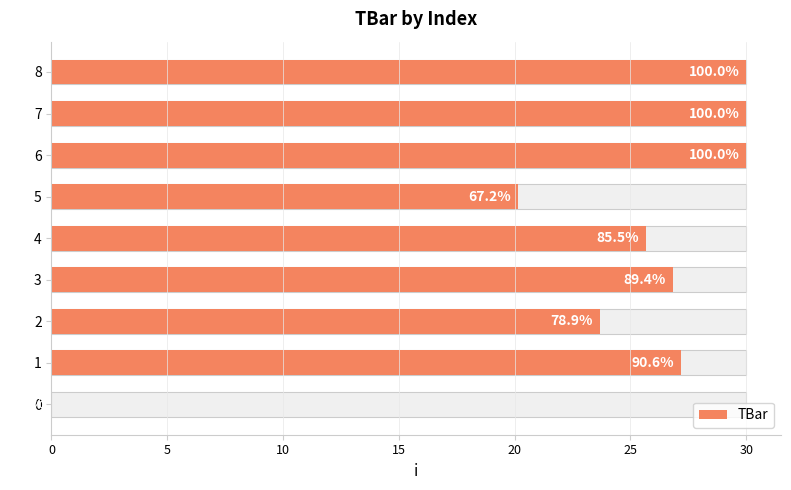

How many categories are shown in the chart?

9